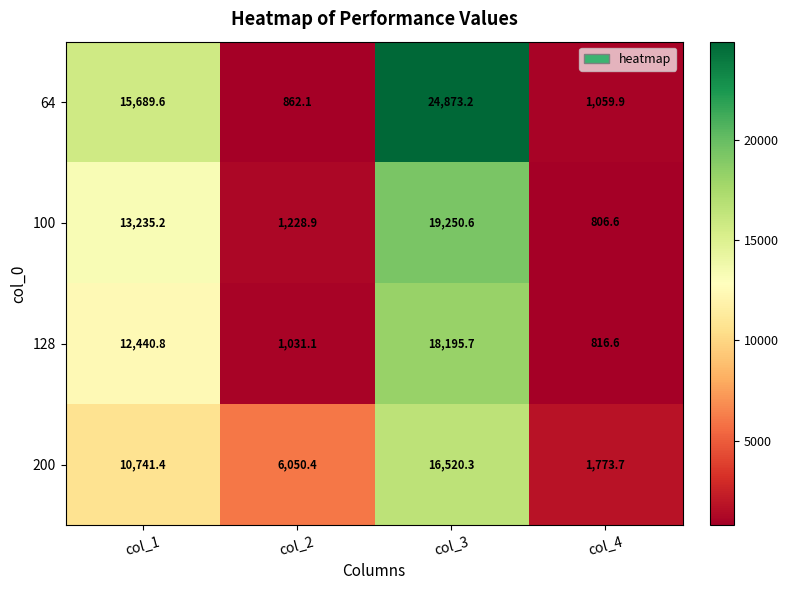

Reading left to right, extract all data points from this chart.

64: 15689.6	862.1	24873.2	1059.9
100: 13235.2	1228.9	19250.6	806.6
128: 12440.8	1031.1	18195.7	816.6
200: 10741.4	6050.4	16520.3	1773.7